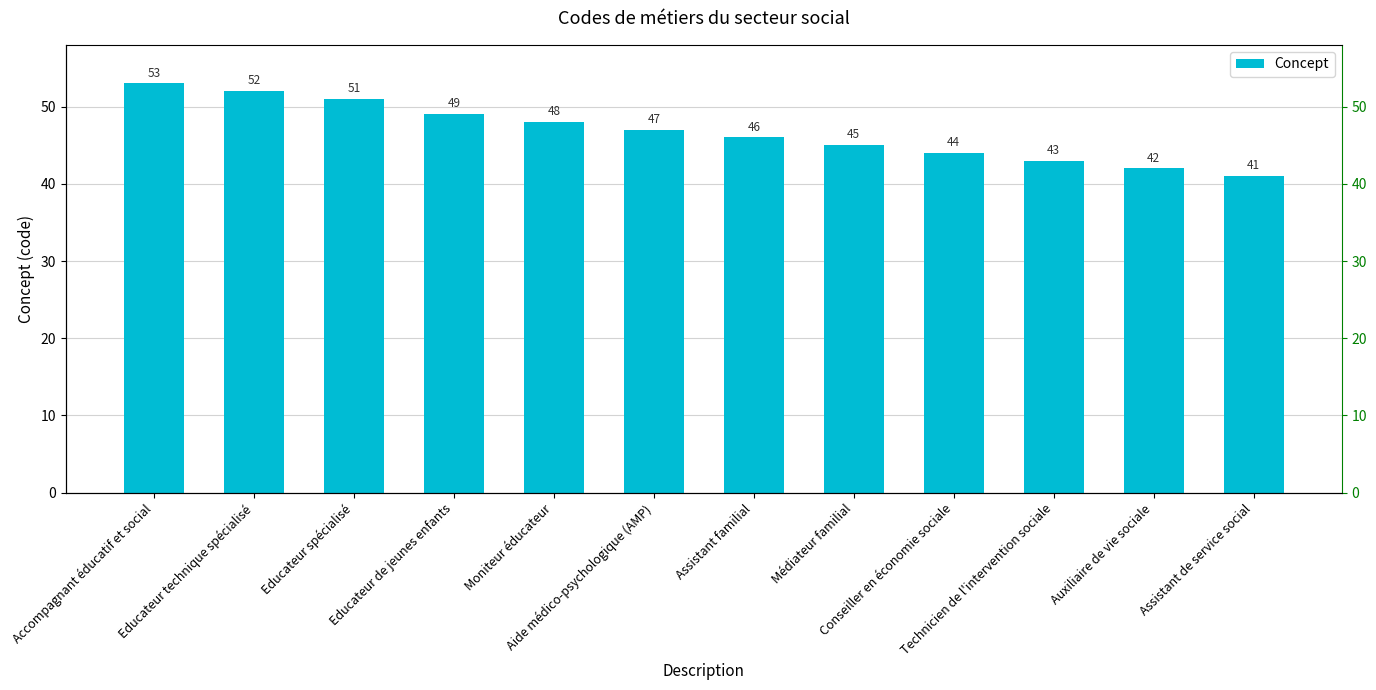

What is the difference between the second highest and second lowest values?

10